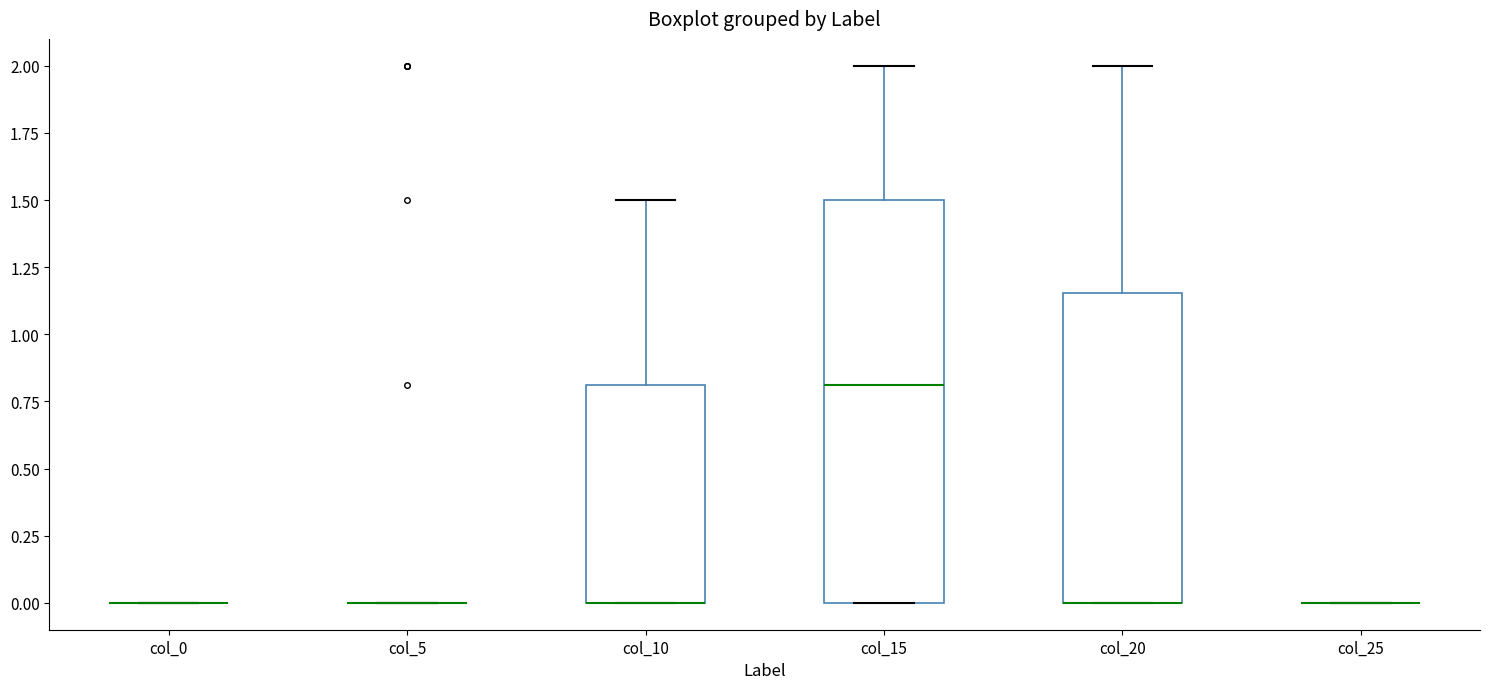

Which box is the tallest, from its lower edge to its upper edge?

col_15